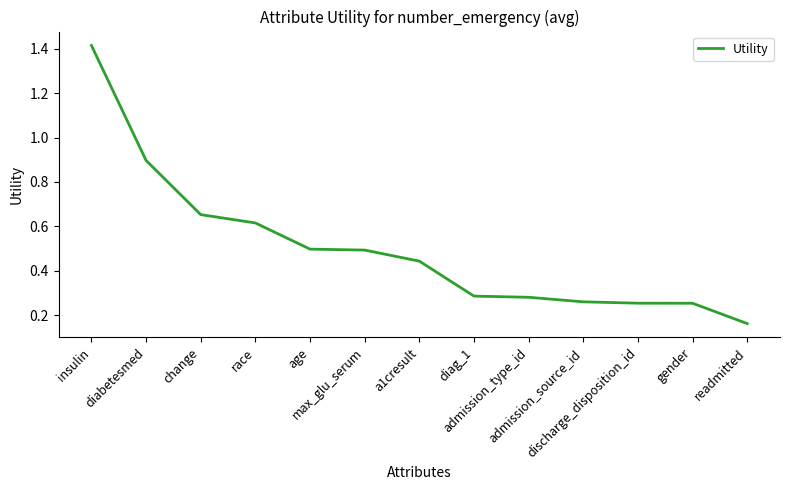

What is the difference between the maximum and minimum values?

1.3